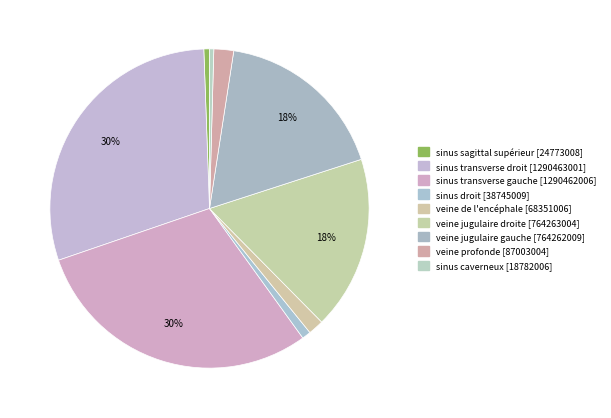

Which slice is the smallest?

sinus caverneux